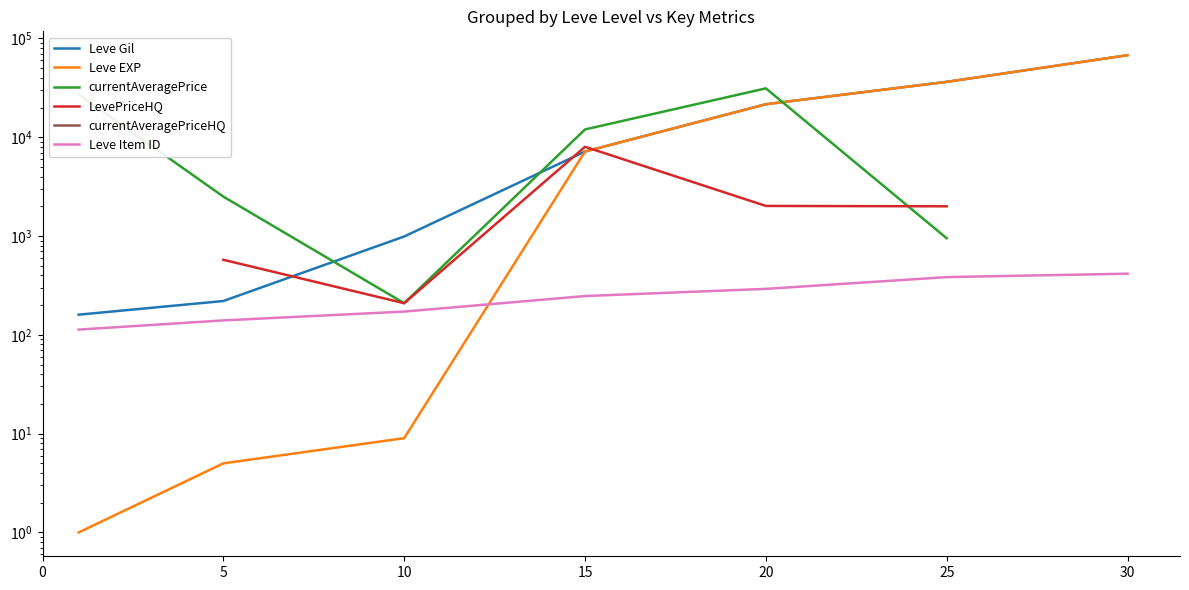

What is the difference between the maximum and minimum values in the currentAveragePrice series?

31051.0